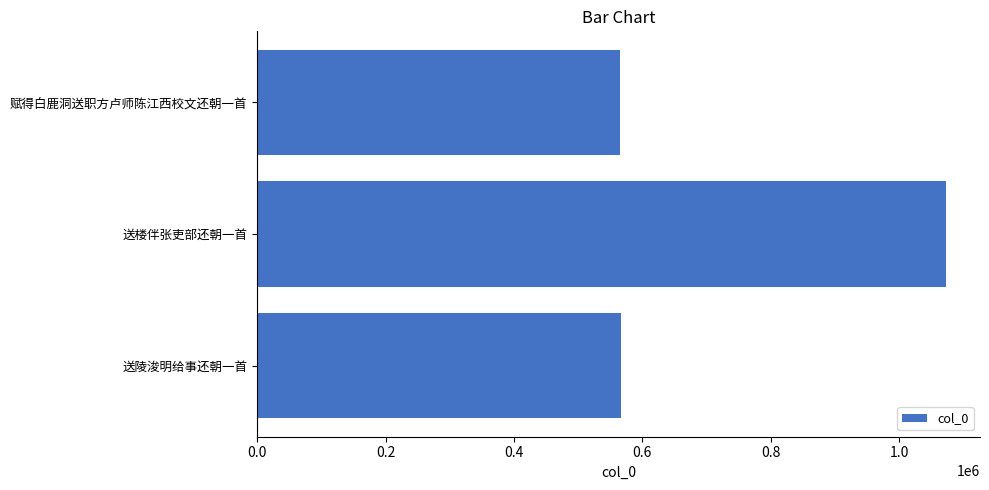

What is the smallest value displayed?

565705